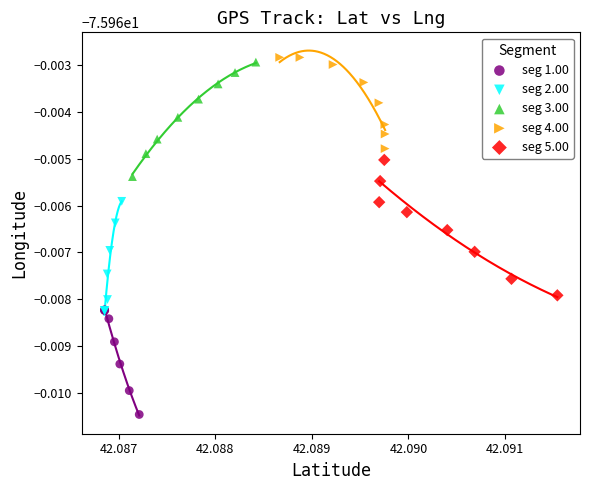

What are all the series names shown in the legend?

seg 1.00, seg 2.00, seg 3.00, seg 4.00, seg 5.00